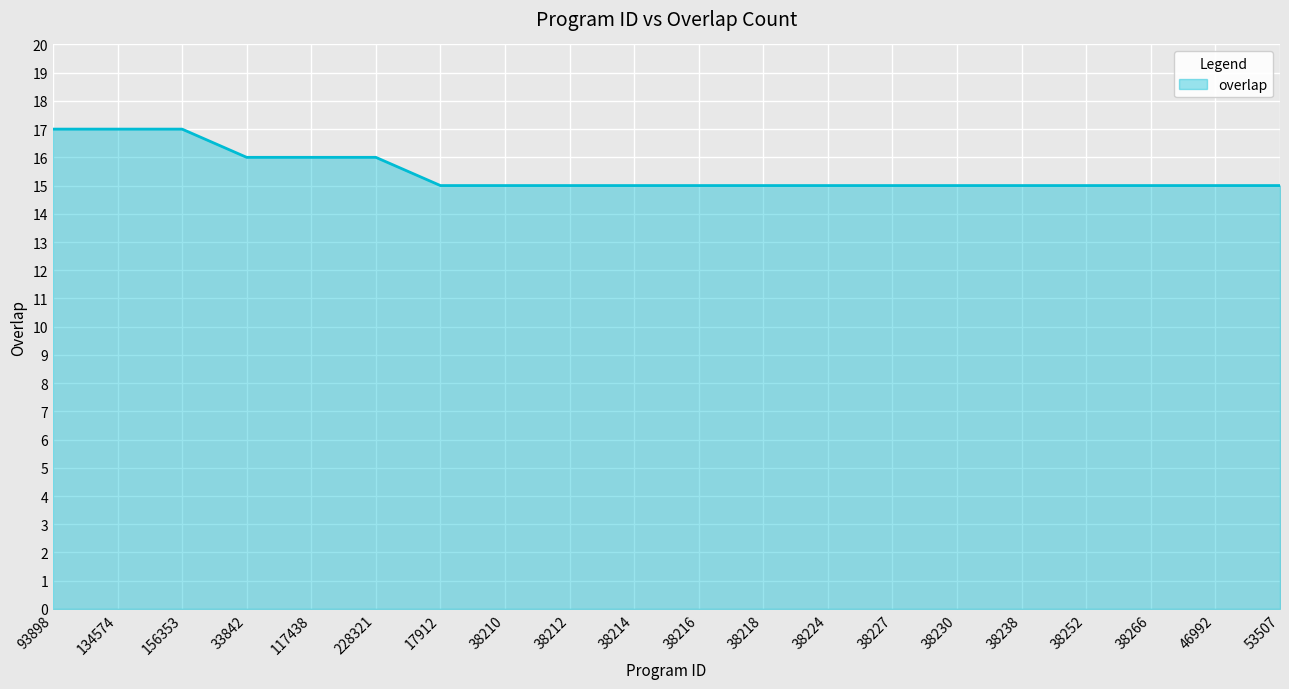

Between 38227 and 117438, which is larger?

117438